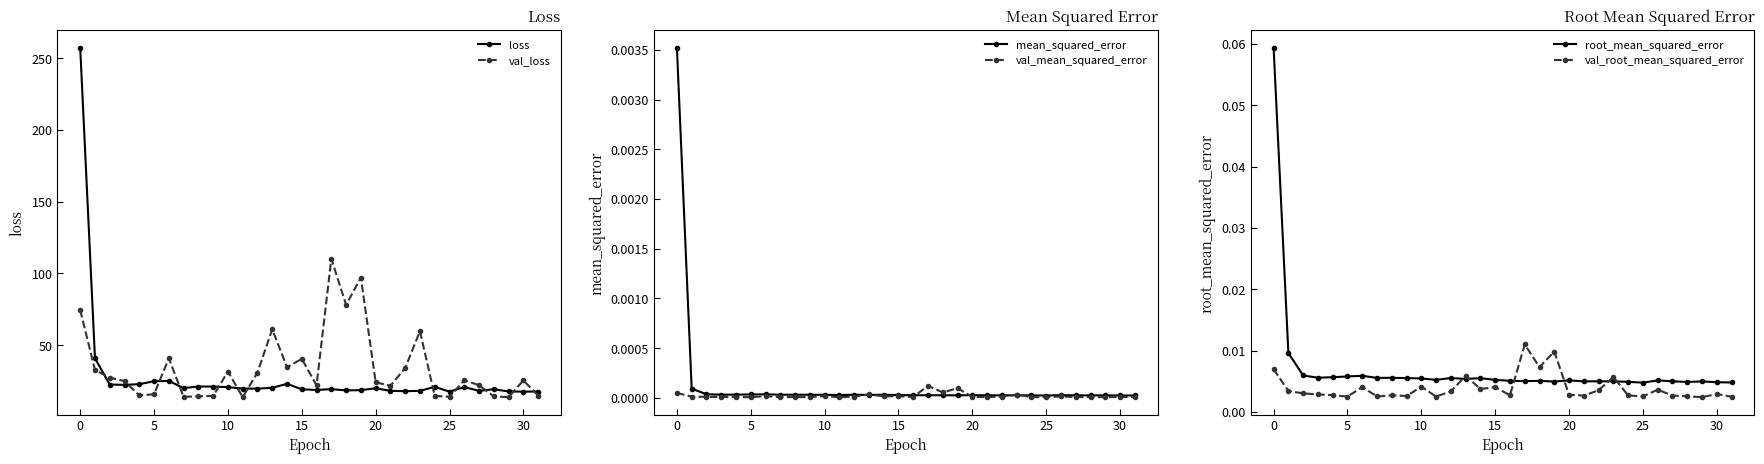

What is the maximum value shown in the chart?

257.2